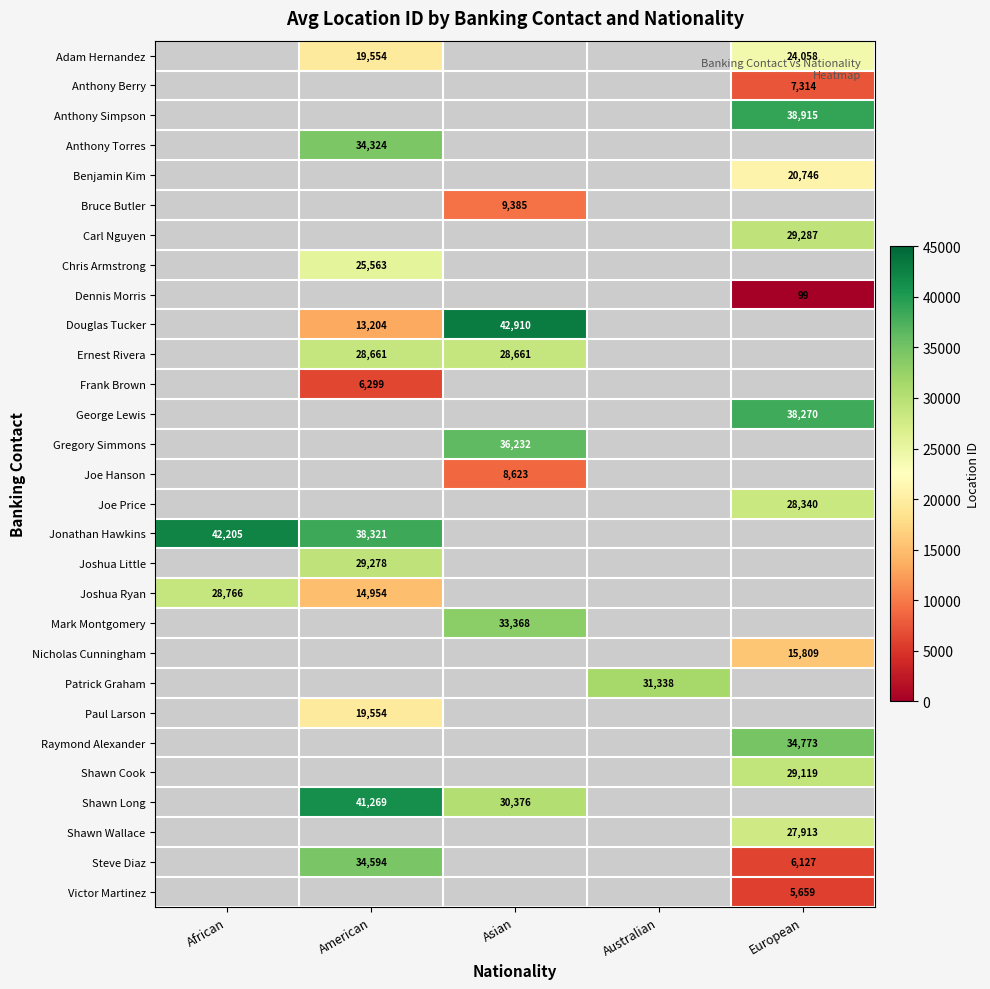

True or false: Douglas Tucker has a value of 3767.4 at American.

False